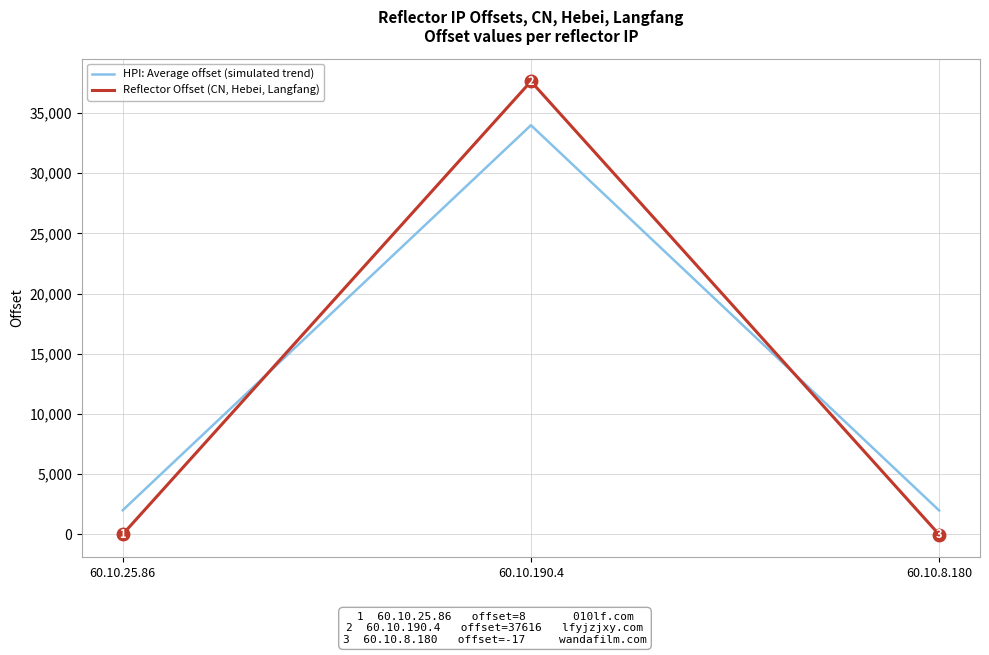

How many positive values does the Reflector Offset (CN, Hebei, Langfang) series have?

2